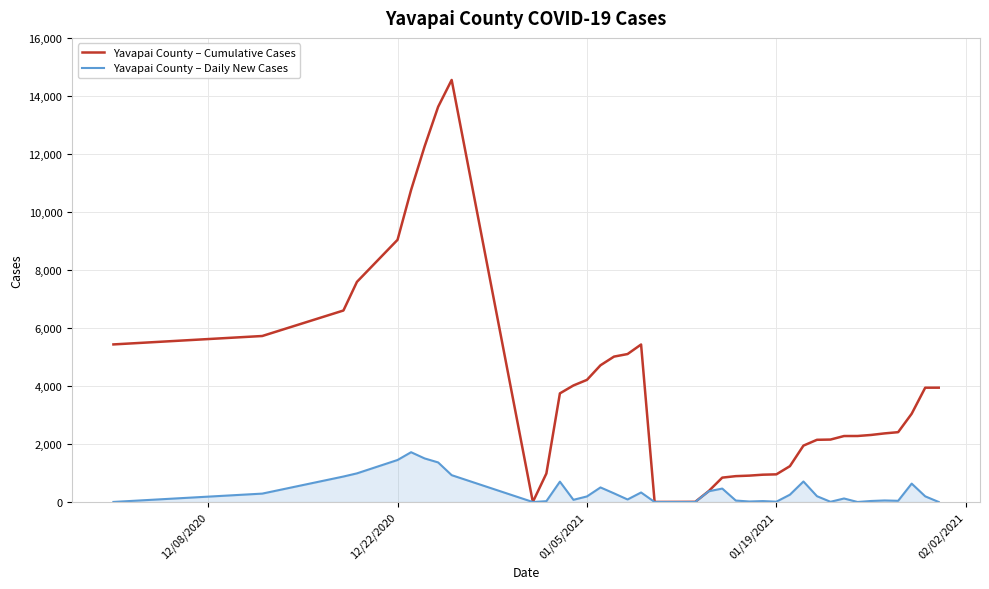

Which series has the largest total across all categories?

Yavapai County – Cumulative Cases